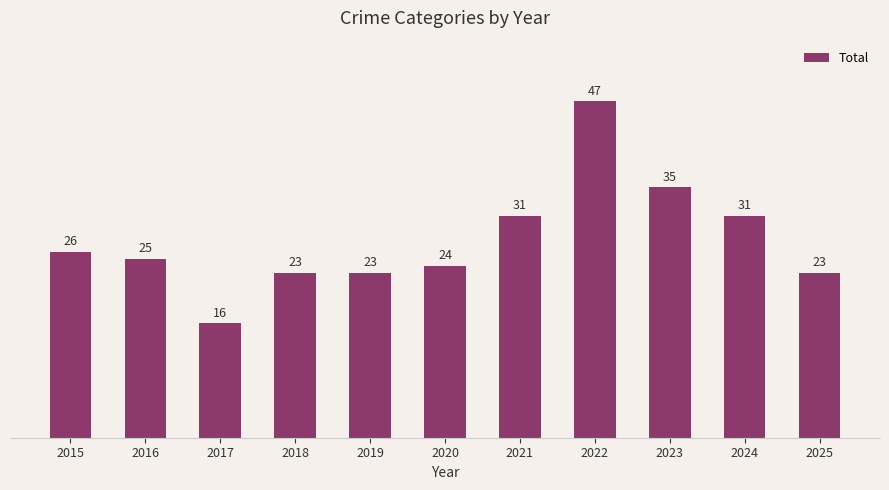

How many values are below 25?

5